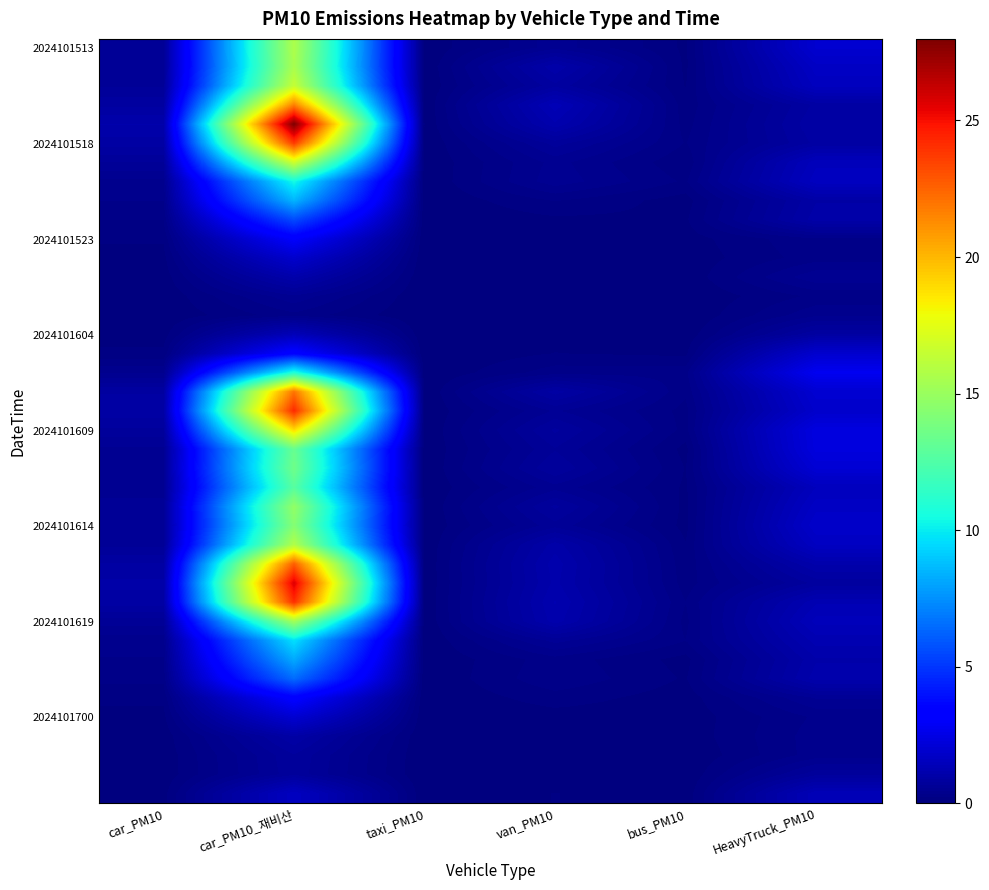

At which category does the chart reach its peak across all series?

car_PM10_재비산